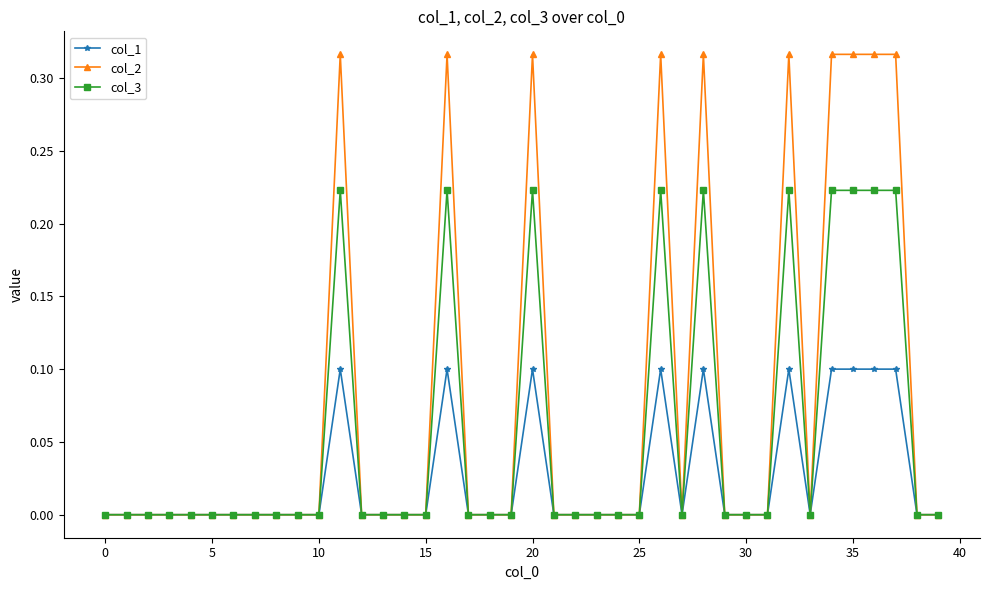

How many col_3 values are between 0 and 1?

40